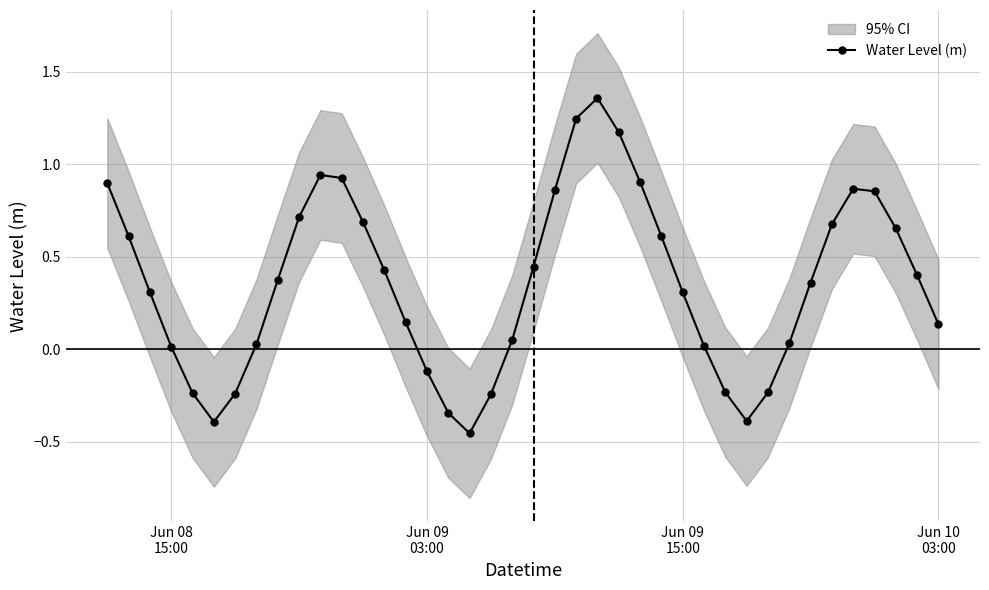

True or false: Water Level (m) has more than 1 interior local peaks.

True